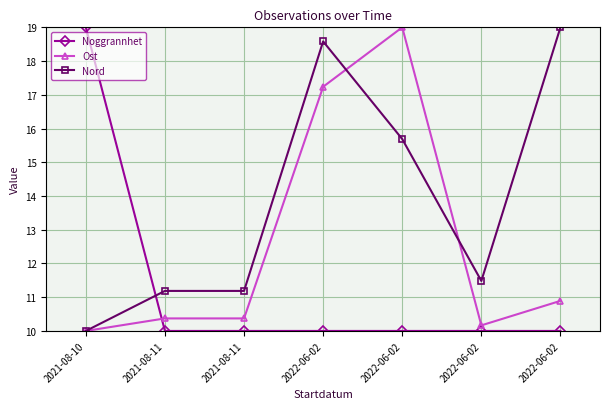

How many lines are shown in the chart?

3